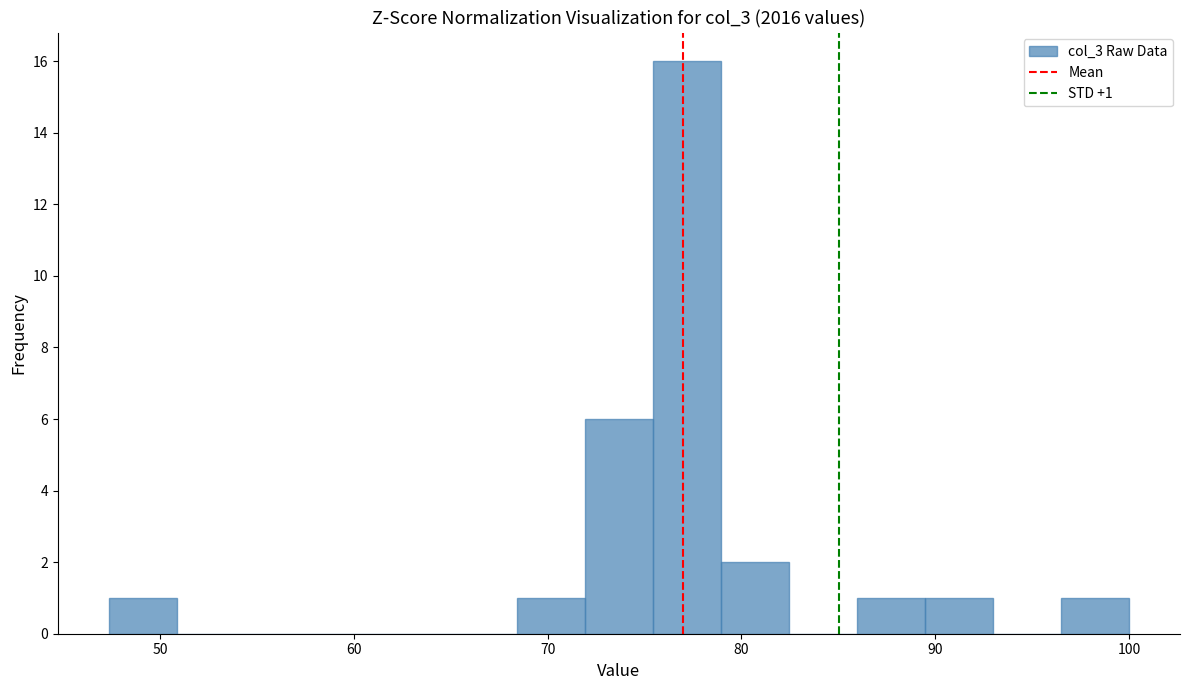

Read against the x-axis, roughly where is the centre of the tallest bar?

77